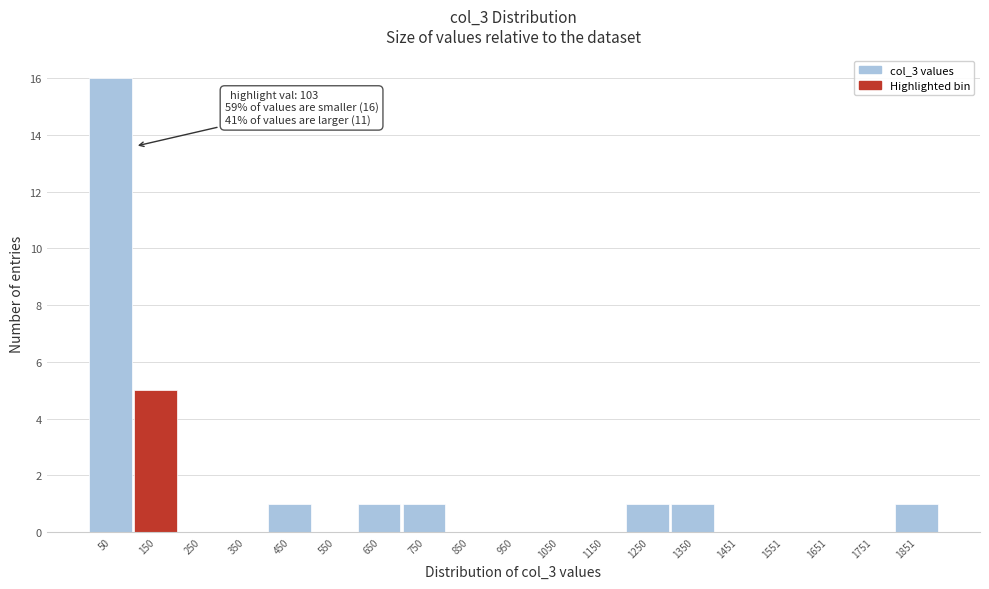

Over which range of the x-axis is the bar tallest?

0 to 100